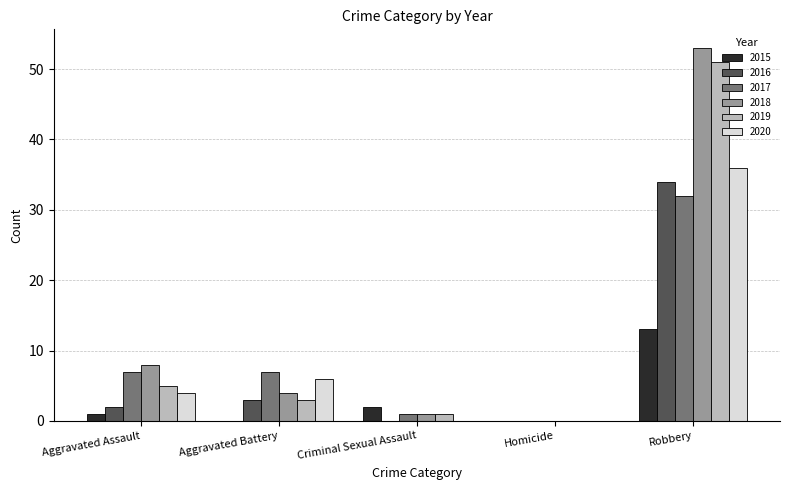

Is it true that 2020 equals 60 at Robbery?

False